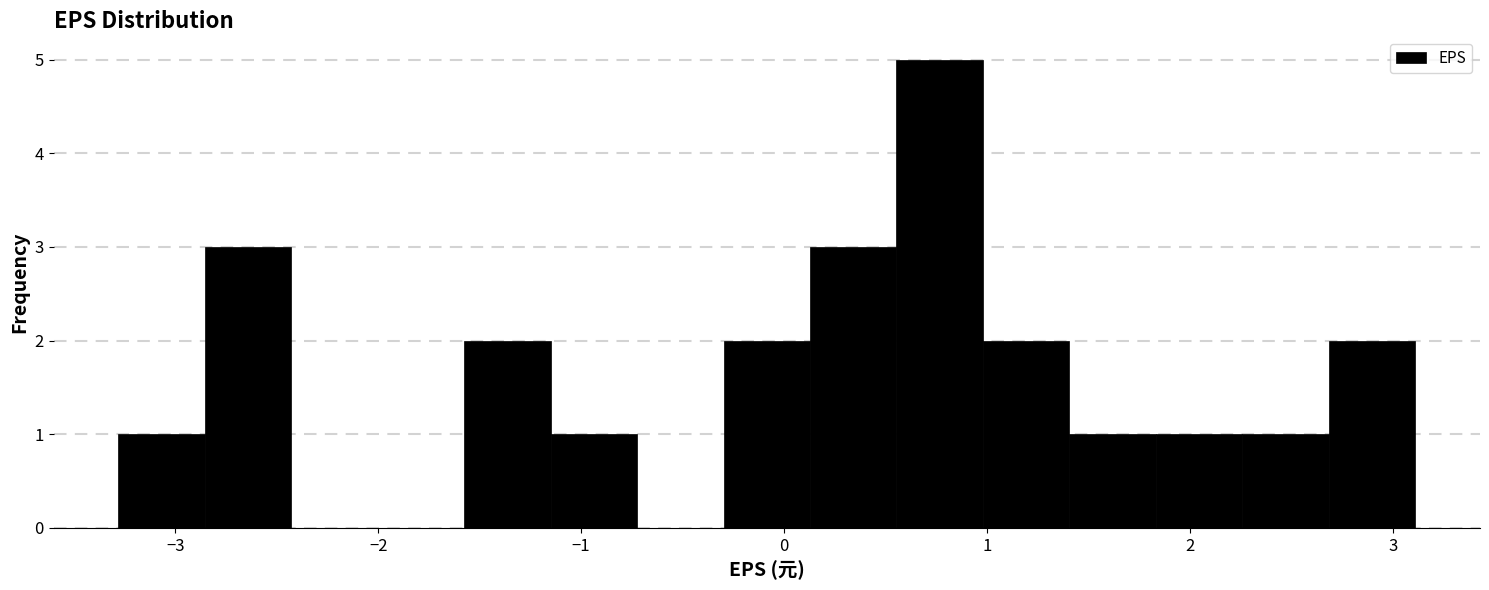

What is the height of the bar covering -1.6 to -1.1 on the x-axis? Neither the bar edges nor the heights are printed on the chart, so give them approximately, as read against the axes.

2